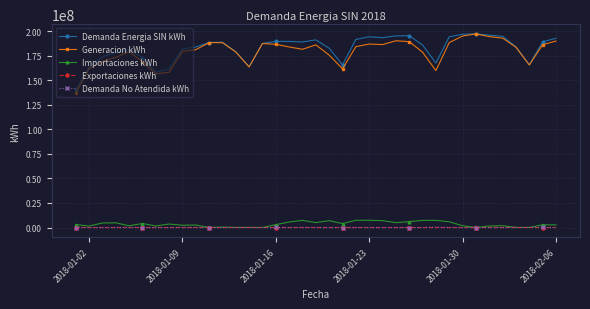

Which series has the widest spread of values?

Generacion kWh